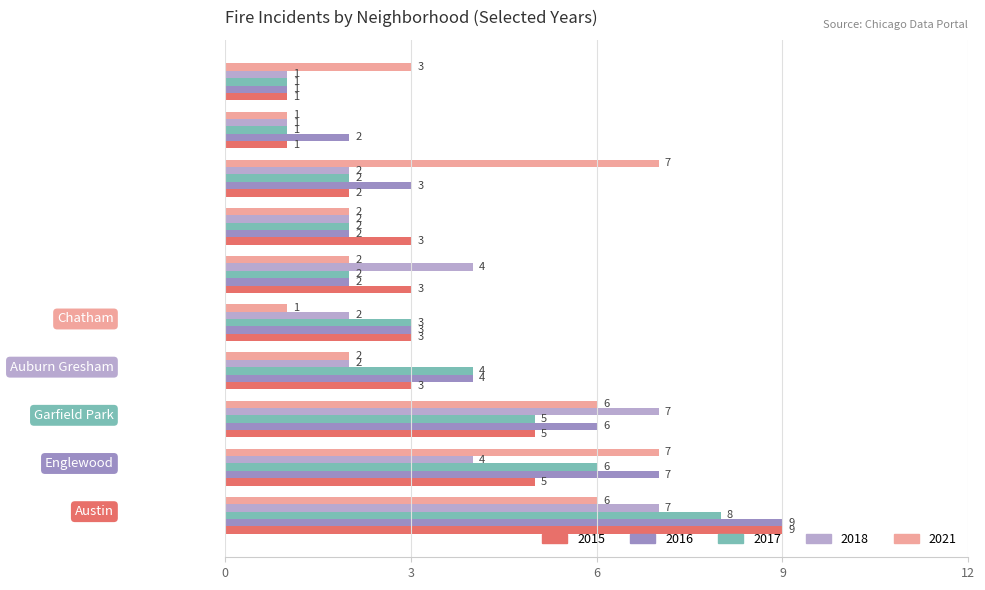

What are all the series names shown in the legend?

2015, 2016, 2017, 2018, 2021